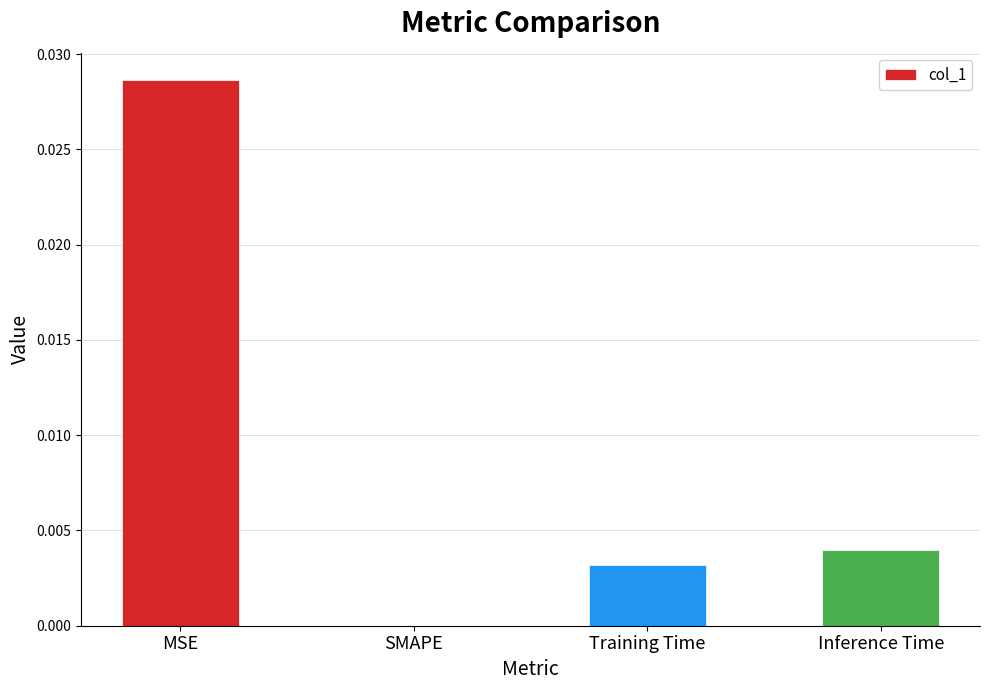

Is it true that the value at SMAPE is 0.0?

True